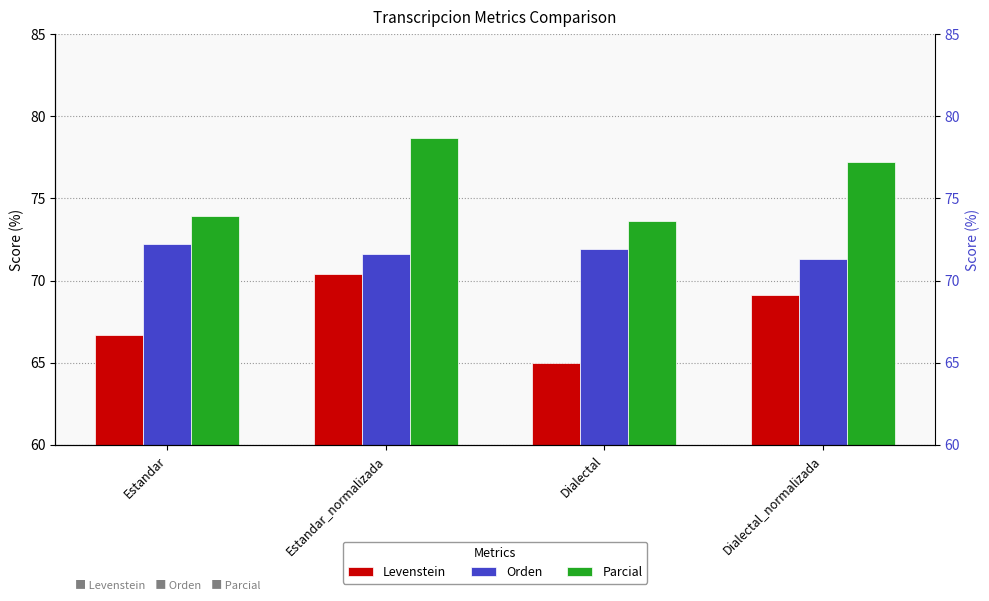

Which has a higher value, Dialectal or Dialectal_normalizada?

Dialectal_normalizada